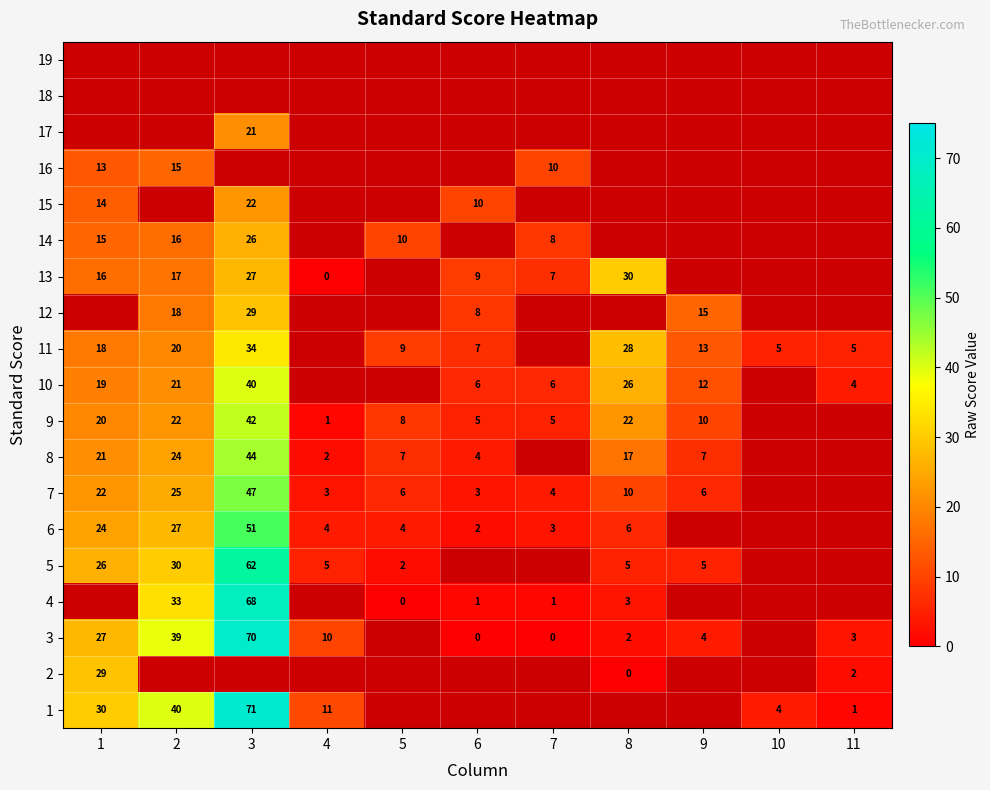

What is the sum of the 13 values at 2 and 7?

24